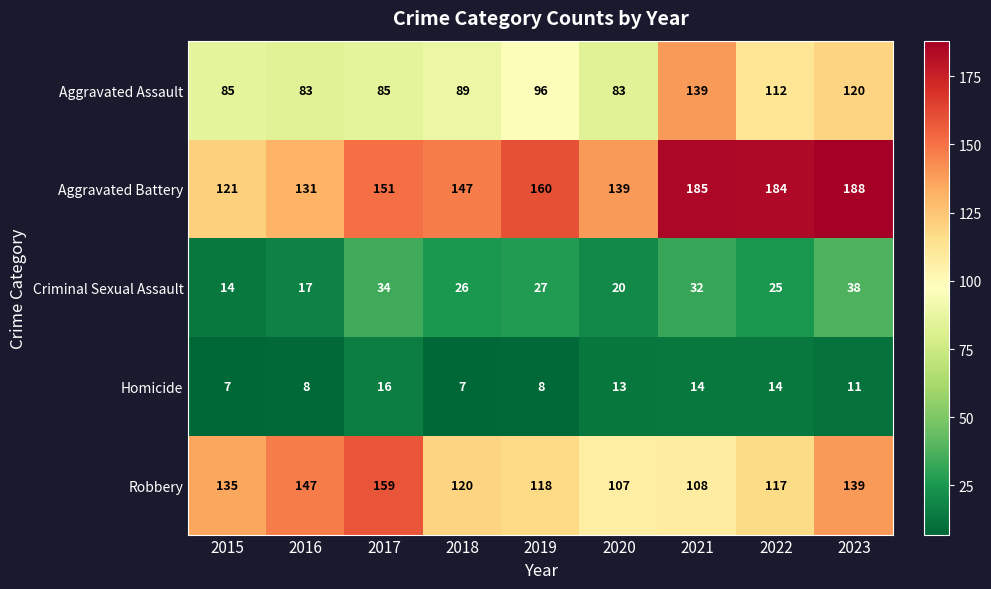

List the series in order of their peak value, lowest first.

Homicide, Criminal Sexual Assault, Aggravated Assault, Robbery, Aggravated Battery